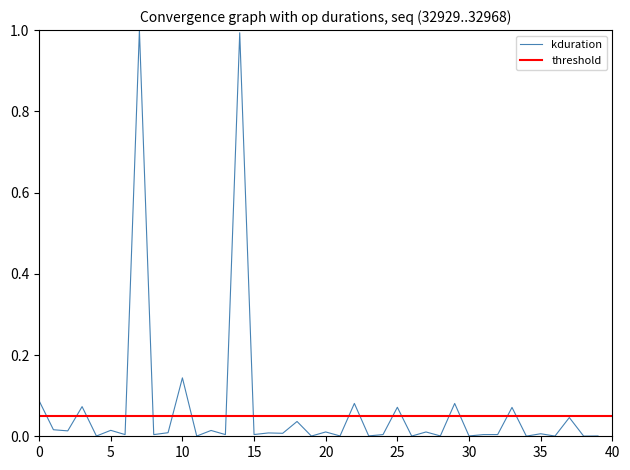

What is the maximum value for kduration?

1.0